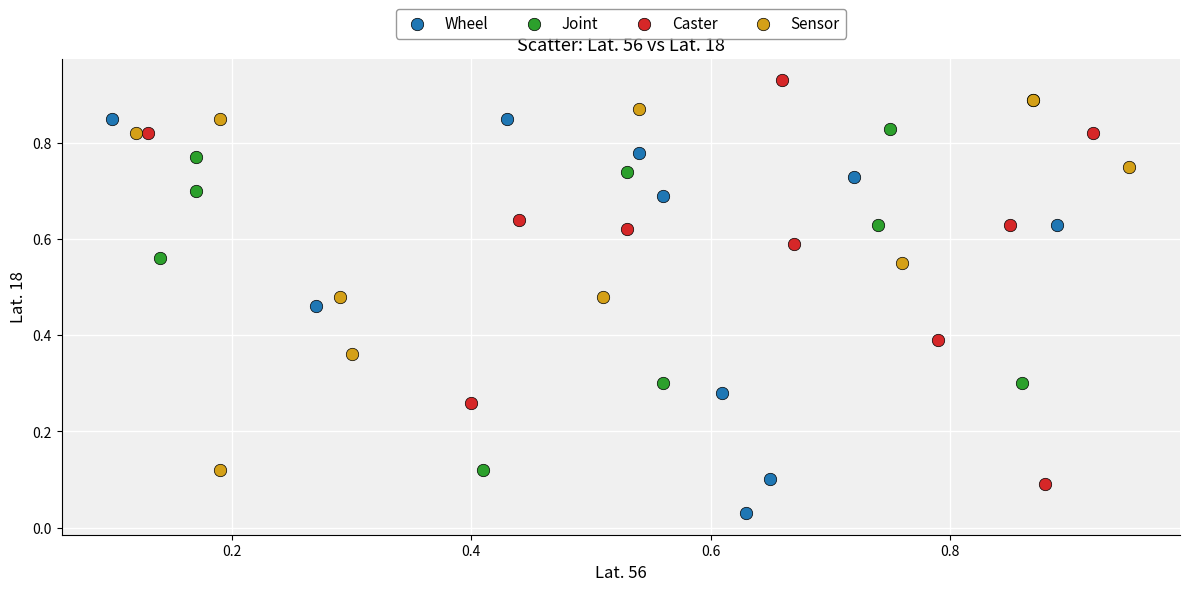

Which series contains the highest Y value?

Caster